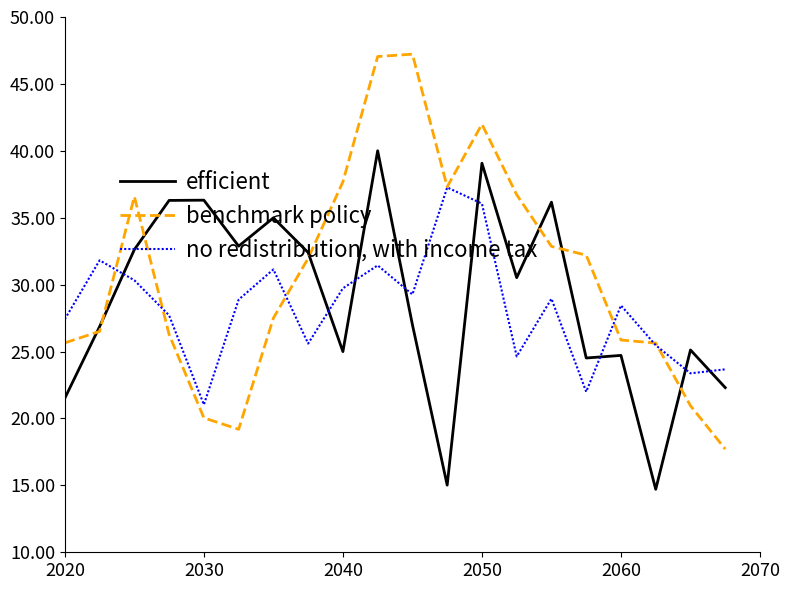

Which series has the largest range (max minus min)?

benchmark policy